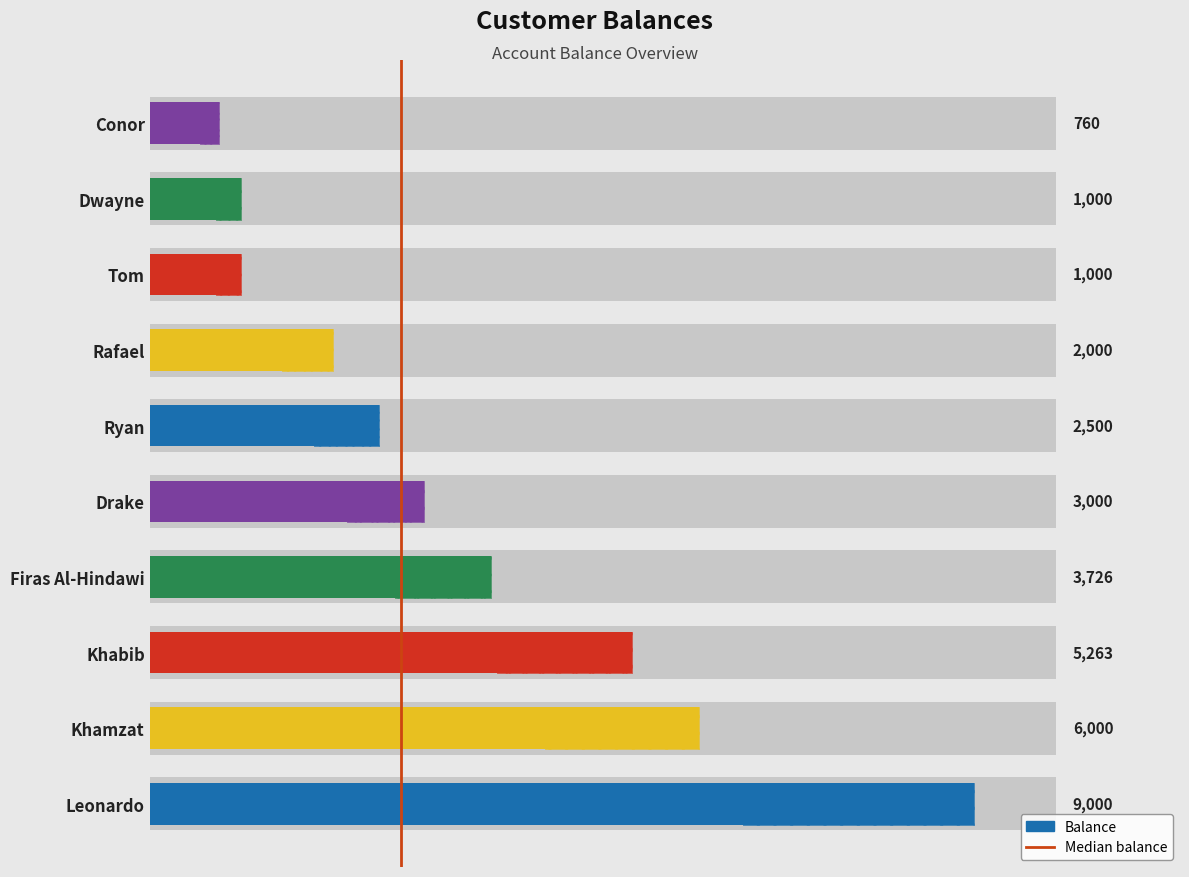

The value at 2000 is 2. True or false?

False